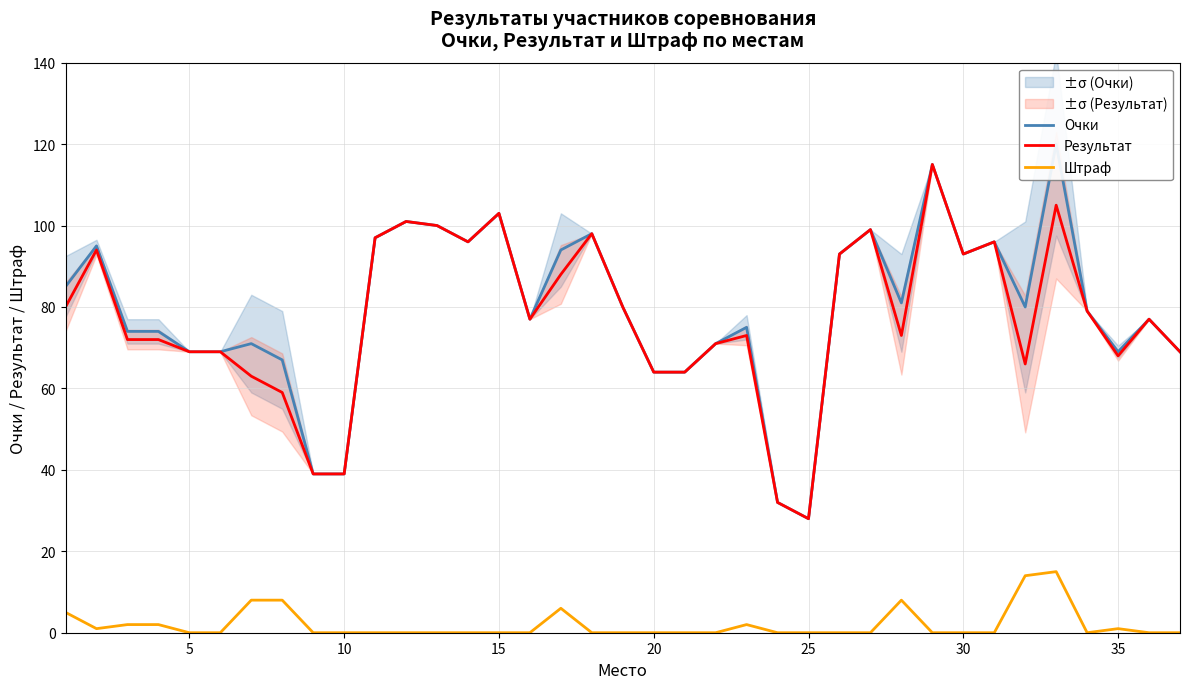

What is the minimum value for Результат?

28